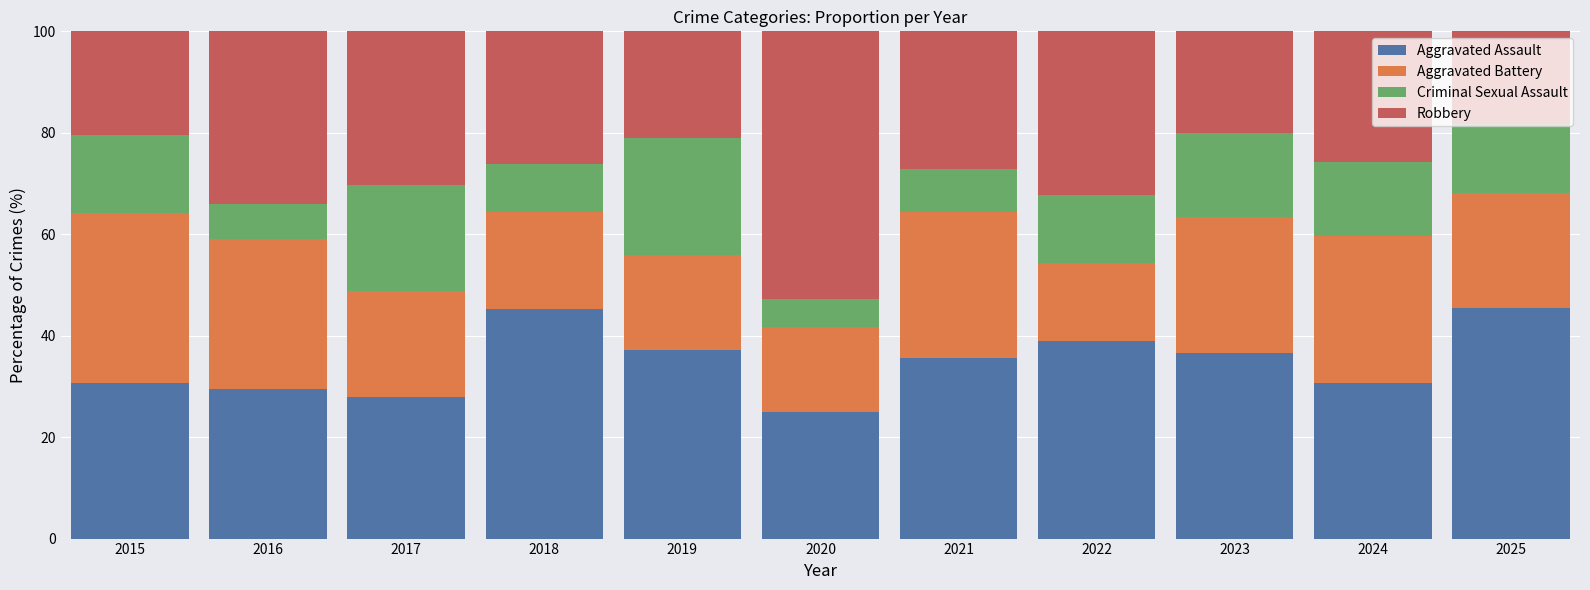

What is the highest value of the Aggravated Assault series?

45.5